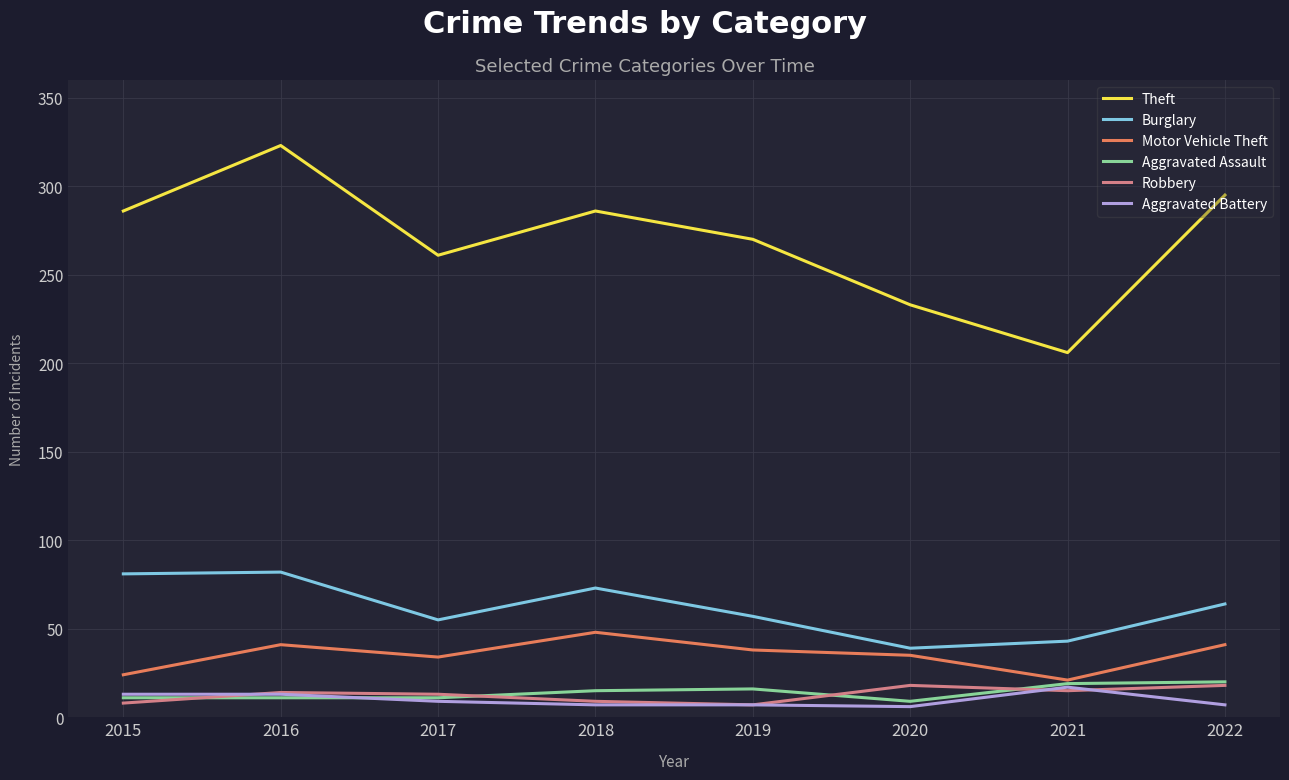

At which category is the sum across all series the highest?

2016